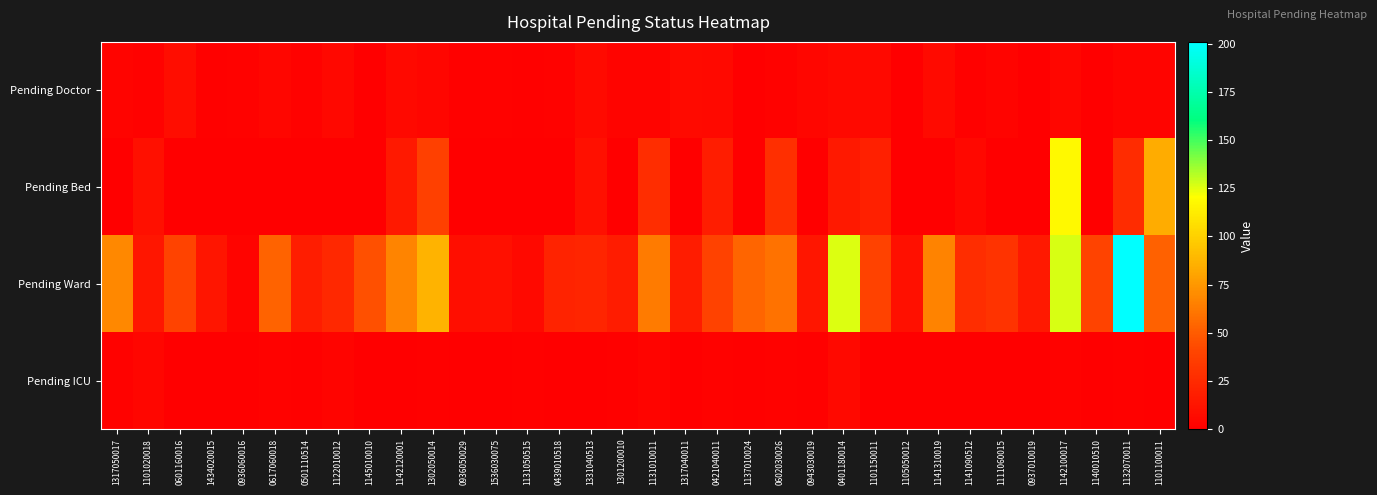

Reading left to right, transcribe all the data shown in this chart.

Pending Doctor: 1317050017=3	1101020018=2	0601160016=8	1434020015=1	0936060016=2	0617060018=4	0501110514=2	1122010012=5	1145010010=0	1142120001=6	1302050014=4	0936050029=1	1536030075=2	1131050515=1	0439010518=2	1331040513=7	1301200010=3	1131010011=3	1317040011=7	0421040011=6	1137010024=0	0602030026=2	0943030019=4	0401180014=6	1101150011=6	1105050012=0	1141310019=7	1141090512=1	1111060015=3	0937010019=0	1142100017=4	1140010510=0	1132070011=3	1101100011=3
Pending Bed: 1317050017=0	1101020018=10	0601160016=0	1434020015=0	0936060016=0	0617060018=0	0501110514=0	1122010012=0	1145010010=0	1142120001=15	1302050014=38	0936050029=0	1536030075=0	1131050515=0	0439010518=0	1331040513=10	1301200010=0	1131010011=27	1317040011=0	0421040011=18	1137010024=0	0602030026=28	0943030019=0	0401180014=15	1101150011=19	1105050012=0	1141310019=0	1141090512=5	1111060015=0	0937010019=0	1142100017=118	1140010510=0	1132070011=26	1101100011=84
Pending Ward: 1317050017=69	1101020018=14	0601160016=40	1434020015=13	0936060016=3	0617060018=53	0501110514=18	1122010012=24	1145010010=45	1142120001=67	1302050014=87	0936050029=9	1536030075=10	1131050515=6	0439010518=21	1331040513=22	1301200010=17	1131010011=63	1317040011=17	0421040011=39	1137010024=54	0602030026=59	0943030019=14	0401180014=126	1101150011=39	1105050012=10	1141310019=66	1141090512=27	1111060015=30	0937010019=15	1142100017=127	1140010510=40	1132070011=201	1101100011=52
Pending ICU: 1317050017=2	1101020018=4	0601160016=0	1434020015=0	0936060016=0	0617060018=2	0501110514=1	1122010012=3	1145010010=0	1142120001=0	1302050014=1	0936050029=0	1536030075=0	1131050515=1	0439010518=0	1331040513=0	1301200010=1	1131010011=3	1317040011=0	0421040011=2	1137010024=1	0602030026=2	0943030019=1	0401180014=6	1101150011=0	1105050012=0	1141310019=0	1141090512=0	1111060015=0	0937010019=0	1142100017=2	1140010510=0	1132070011=1	1101100011=0